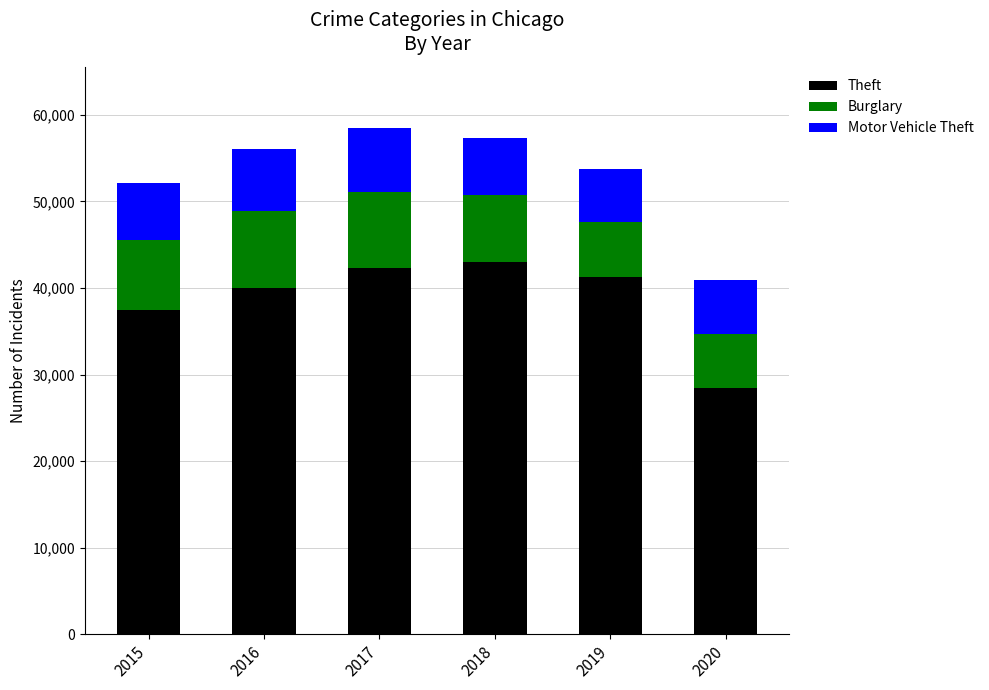

What is the total value across all series at 2016?

56086